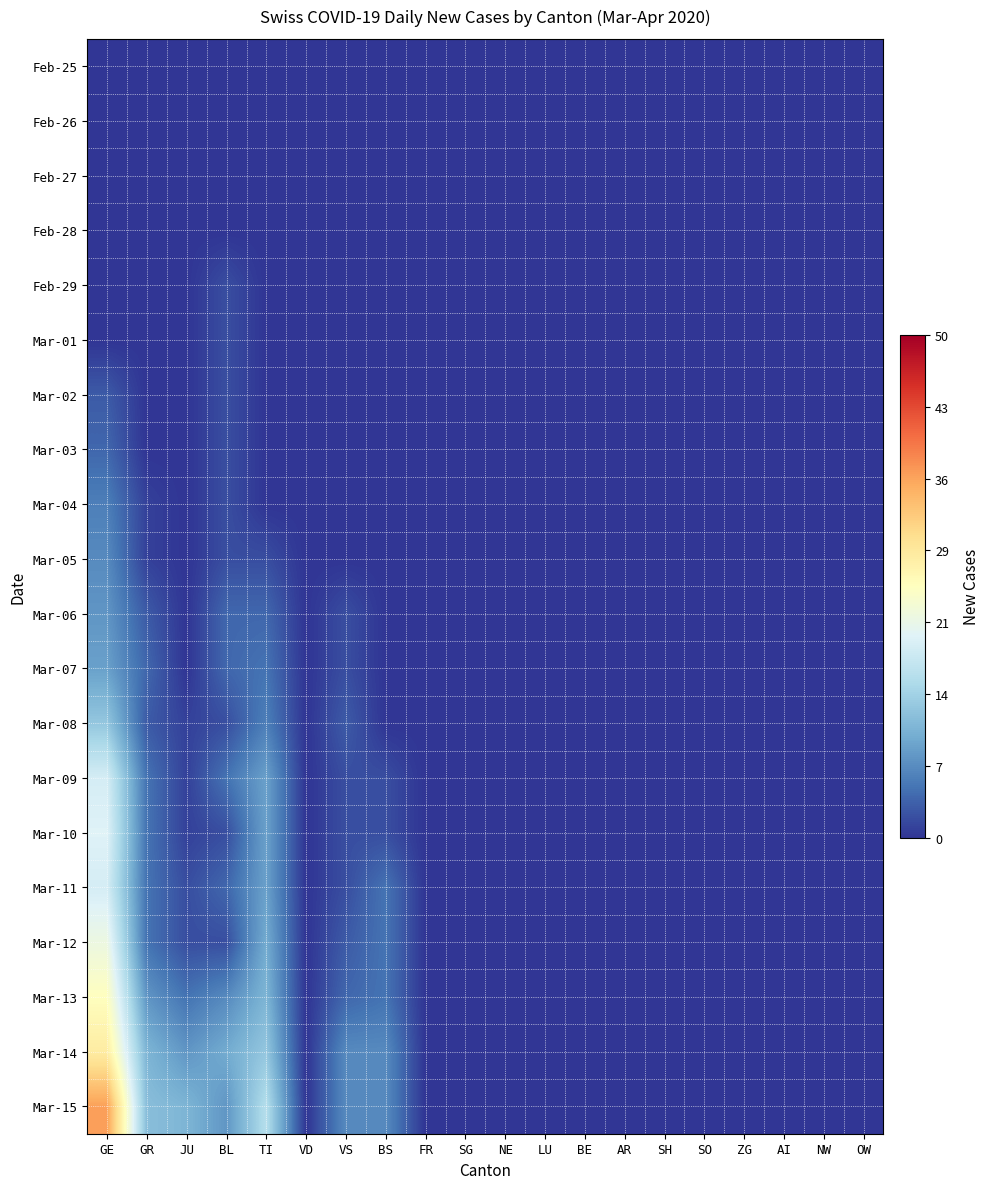

Reading left to right, list all the values displayed in this chart.

Feb-25: GE=0	GR=0	JU=0	BL=0	TI=0	VD=0	VS=0	BS=0	FR=0	SG=0	NE=0	LU=0	BE=0	AR=0	SH=0	SO=0	ZG=0	AI=0	NW=0	OW=0
Feb-26: GE=0	GR=0	JU=0	BL=0	TI=0	VD=0	VS=0	BS=0	FR=0	SG=0	NE=0	LU=0	BE=0	AR=0	SH=0	SO=0	ZG=0	AI=0	NW=0	OW=0
Feb-27: GE=0	GR=0	JU=0	BL=0	TI=0	VD=0	VS=0	BS=0	FR=0	SG=0	NE=0	LU=0	BE=0	AR=0	SH=0	SO=0	ZG=0	AI=0	NW=0	OW=0
Feb-28: GE=0	GR=0	JU=0	BL=0	TI=0	VD=0	VS=0	BS=0	FR=0	SG=0	NE=0	LU=0	BE=0	AR=0	SH=0	SO=0	ZG=0	AI=0	NW=0	OW=0
Feb-29: GE=0	GR=0	JU=0	BL=2	TI=0	VD=0	VS=0	BS=0	FR=0	SG=0	NE=0	LU=0	BE=0	AR=0	SH=0	SO=0	ZG=0	AI=0	NW=0	OW=0
Mar-01: GE=0	GR=0	JU=0	BL=2	TI=0	VD=0	VS=0	BS=0	FR=0	SG=0	NE=0	LU=0	BE=0	AR=0	SH=0	SO=0	ZG=0	AI=0	NW=0	OW=0
Mar-02: GE=3	GR=0	JU=0	BL=2	TI=0	VD=0	VS=0	BS=0	FR=0	SG=0	NE=0	LU=0	BE=0	AR=0	SH=0	SO=0	ZG=0	AI=0	NW=0	OW=0
Mar-03: GE=4	GR=0	JU=0	BL=2	TI=0	VD=0	VS=0	BS=0	FR=0	SG=0	NE=0	LU=0	BE=0	AR=0	SH=0	SO=0	ZG=0	AI=0	NW=0	OW=0
Mar-04: GE=6	GR=1	JU=0	BL=2	TI=0	VD=0	VS=0	BS=0	FR=0	SG=0	NE=0	LU=0	BE=0	AR=0	SH=0	SO=0	ZG=0	AI=0	NW=0	OW=0
Mar-05: GE=7	GR=1	JU=0	BL=2	TI=2	VD=0	VS=0	BS=0	FR=0	SG=0	NE=0	LU=0	BE=0	AR=0	SH=0	SO=0	ZG=0	AI=0	NW=0	OW=0
Mar-06: GE=8	GR=3	JU=0	BL=4	TI=4	VD=0	VS=2	BS=0	FR=0	SG=0	NE=0	LU=0	BE=0	AR=0	SH=0	SO=0	ZG=0	AI=0	NW=0	OW=0
Mar-07: GE=9	GR=4	JU=0	BL=4	TI=5	VD=0	VS=2	BS=0	FR=0	SG=0	NE=0	LU=0	BE=0	AR=0	SH=0	SO=0	ZG=0	AI=0	NW=0	OW=0
Mar-08: GE=13	GR=3	JU=1	BL=2	TI=6	VD=0	VS=3	BS=0	FR=0	SG=0	NE=0	LU=0	BE=0	AR=0	SH=0	SO=0	ZG=0	AI=0	NW=0	OW=0
Mar-09: GE=19	GR=5	JU=1	BL=5	TI=9	VD=0	VS=2	BS=2	FR=0	SG=0	NE=0	LU=0	BE=0	AR=0	SH=0	SO=0	ZG=0	AI=0	NW=0	OW=0
Mar-10: GE=20	GR=5	JU=1	BL=2	TI=9	VD=0	VS=2	BS=2	FR=0	SG=0	NE=0	LU=0	BE=0	AR=0	SH=0	SO=0	ZG=0	AI=0	NW=0	OW=0
Mar-11: GE=19	GR=5	JU=2	BL=4	TI=9	VD=0	VS=2	BS=5	FR=0	SG=0	NE=0	LU=0	BE=0	AR=0	SH=0	SO=0	ZG=0	AI=0	NW=0	OW=0
Mar-12: GE=22	GR=5	JU=2	BL=2	TI=10	VD=0	VS=3	BS=5	FR=0	SG=0	NE=0	LU=0	BE=0	AR=0	SH=0	SO=0	ZG=0	AI=0	NW=0	OW=0
Mar-13: GE=25	GR=8	JU=5	BL=7	TI=11	VD=0	VS=4	BS=5	FR=0	SG=0	NE=0	LU=0	BE=0	AR=0	SH=0	SO=0	ZG=0	AI=0	NW=0	OW=0
Mar-14: GE=28	GR=11	JU=8	BL=10	TI=13	VD=0	VS=7	BS=7	FR=0	SG=0	NE=0	LU=0	BE=0	AR=0	SH=0	SO=0	ZG=0	AI=0	NW=0	OW=0
Mar-15: GE=36	GR=12	JU=11	BL=8	TI=16	VD=0	VS=7	BS=7	FR=0	SG=0	NE=0	LU=0	BE=0	AR=0	SH=0	SO=0	ZG=0	AI=0	NW=0	OW=0